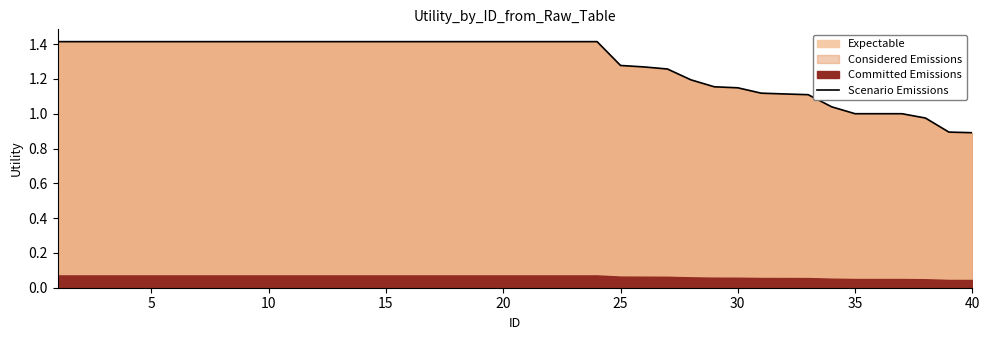

What is the minimum value for Scenario Emissions?

0.9